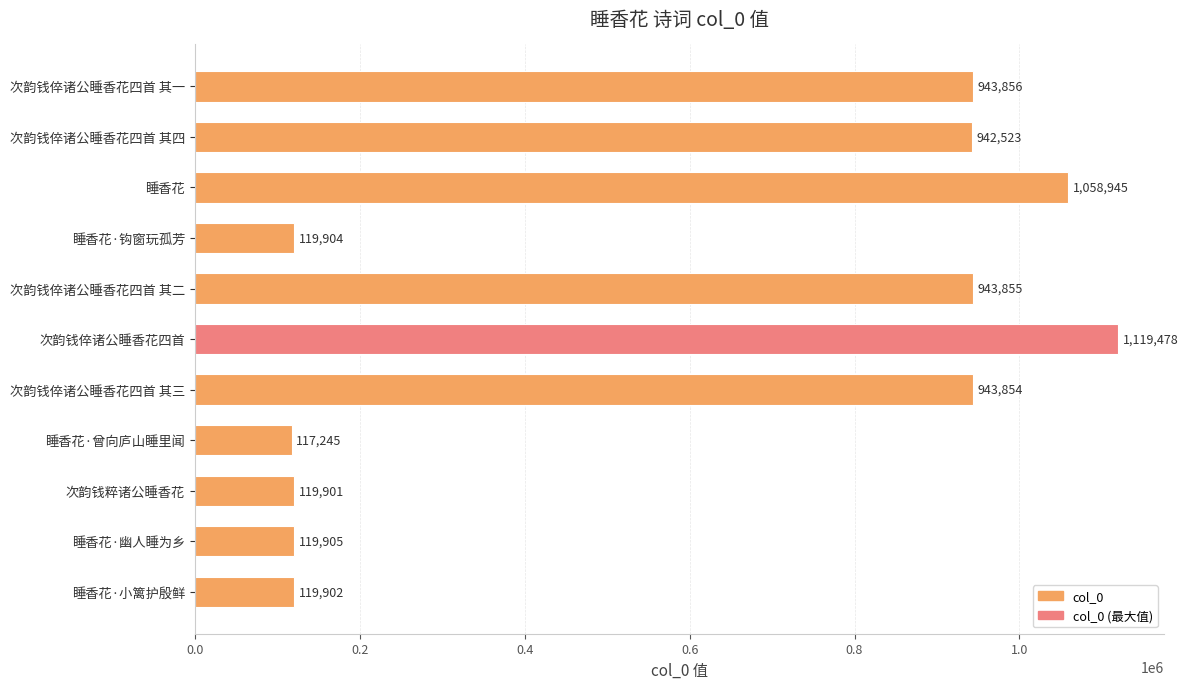

Which has a higher value, 睡香花·曾向庐山睡里闻 or 次韵钱粹诸公睡香花?

次韵钱粹诸公睡香花